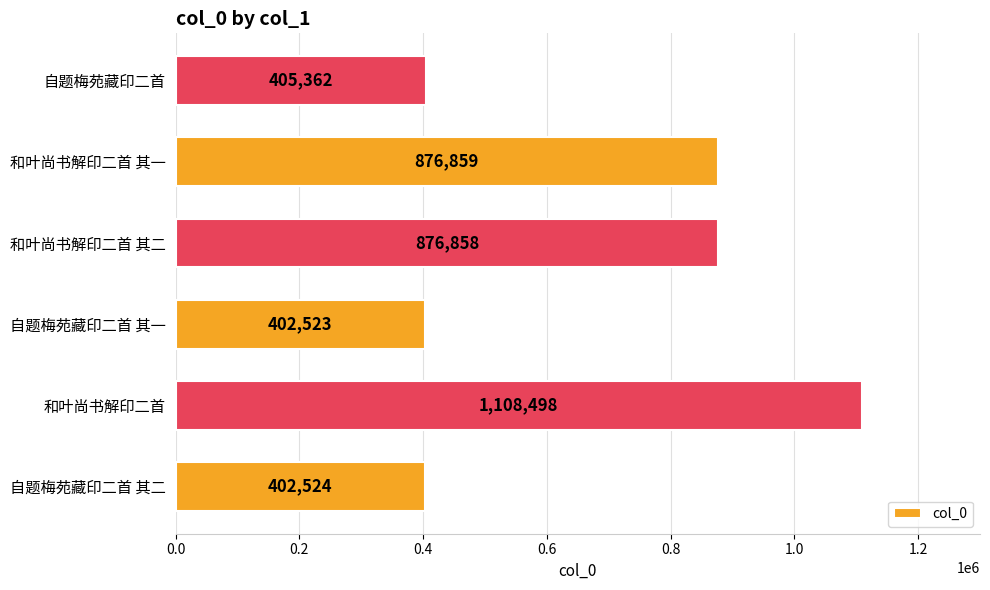

At which label is the value closest to 755510?

和叶尚书解印二首 其二